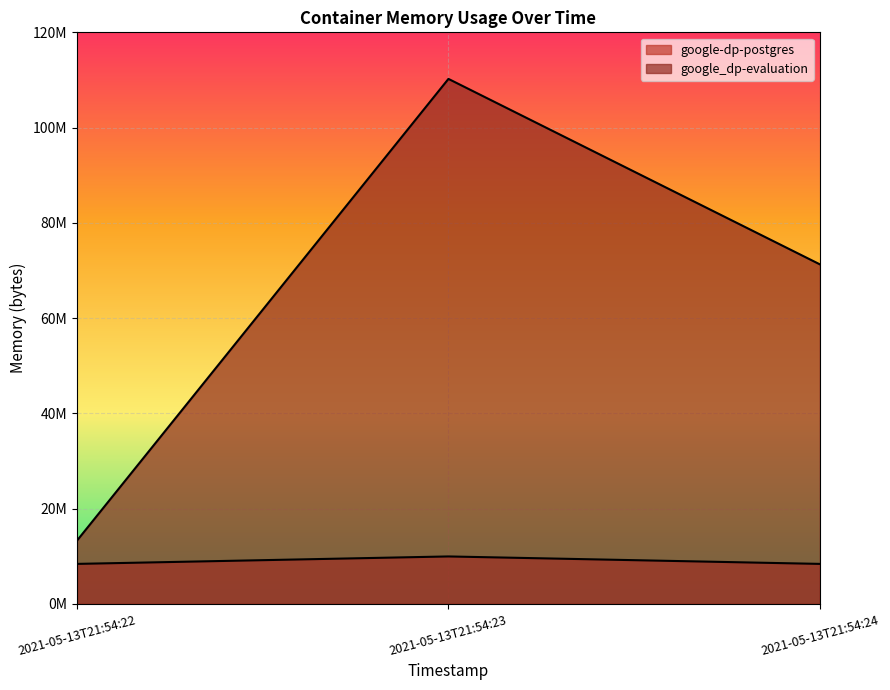

How many lines are shown in the chart?

2